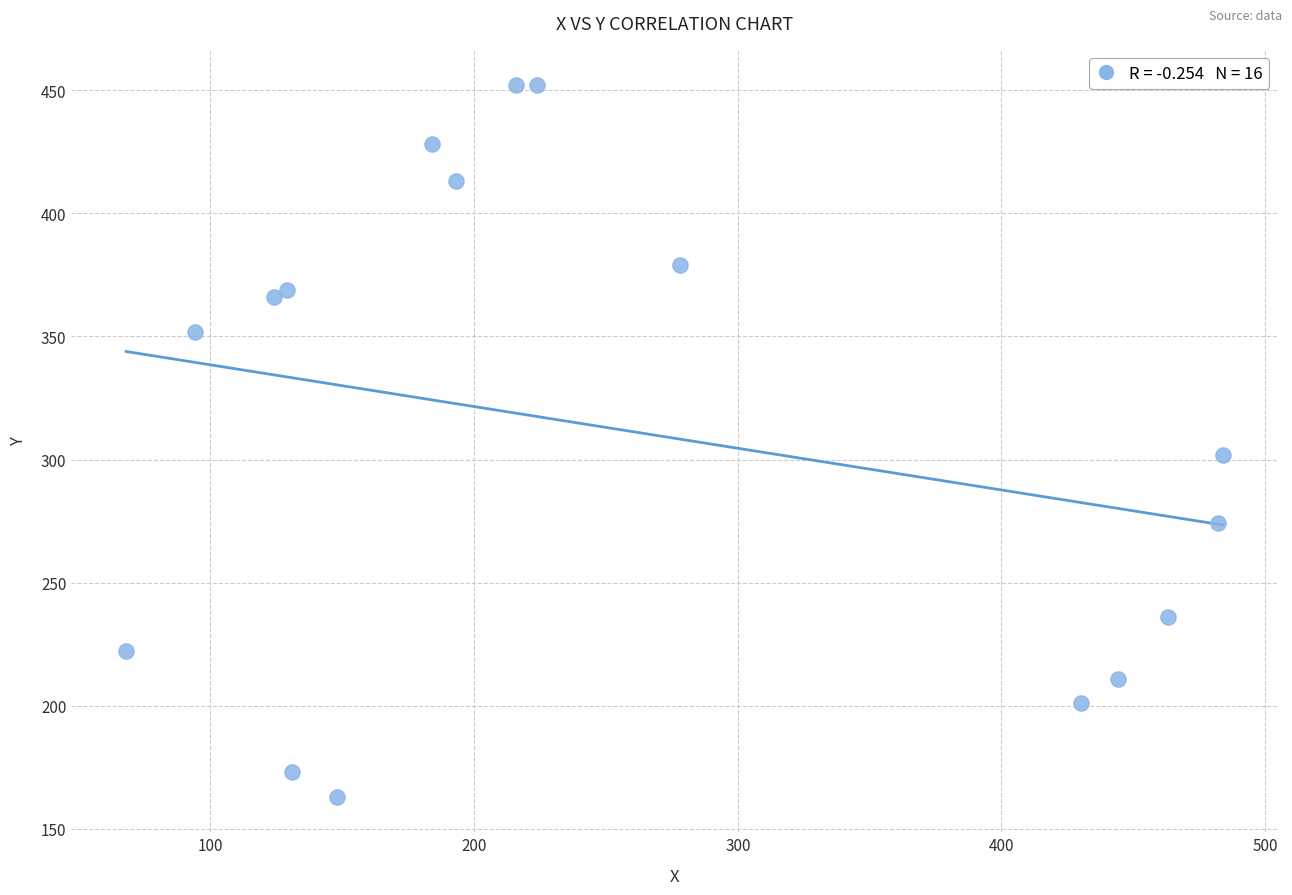

What Y value in the scatter plot is closest to 307?

302